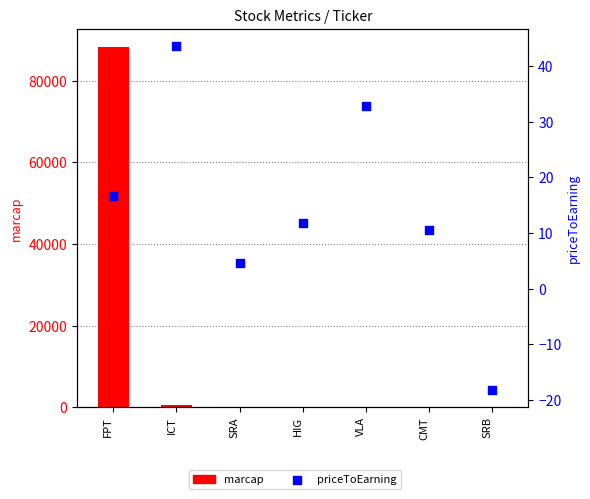

Which series reaches the minimum Y coordinate?

priceToEarning